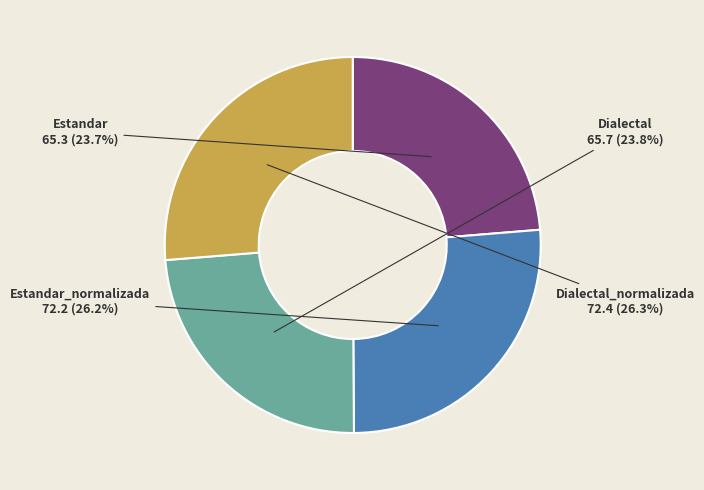

How many slices are in this pie chart?

4